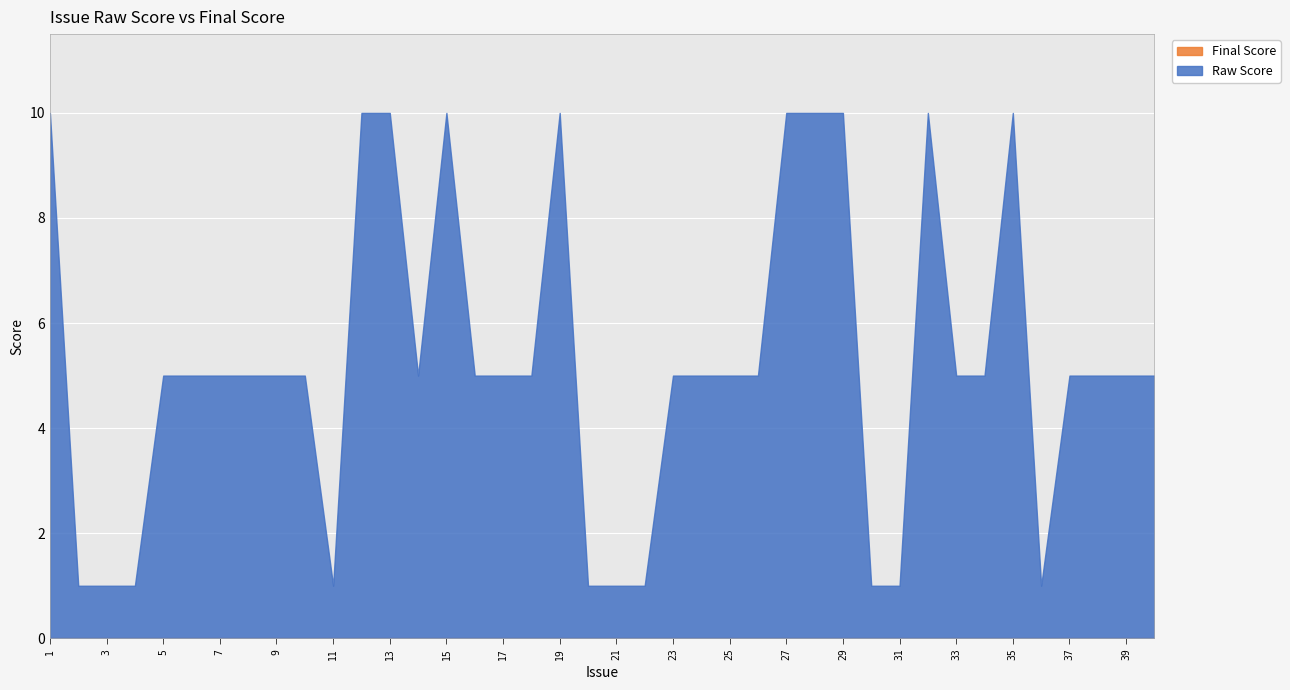

Is it true that Final Score equals 0 at 22?

True